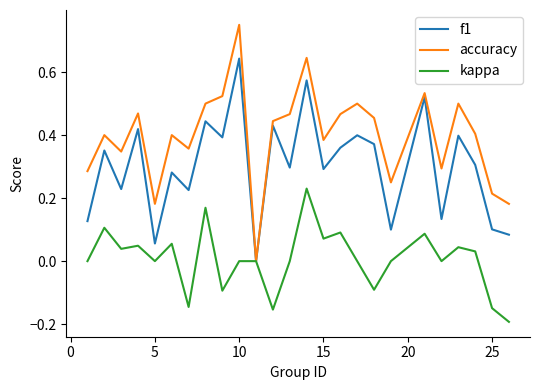

List the series in order of their peak value, highest first.

accuracy, f1, kappa